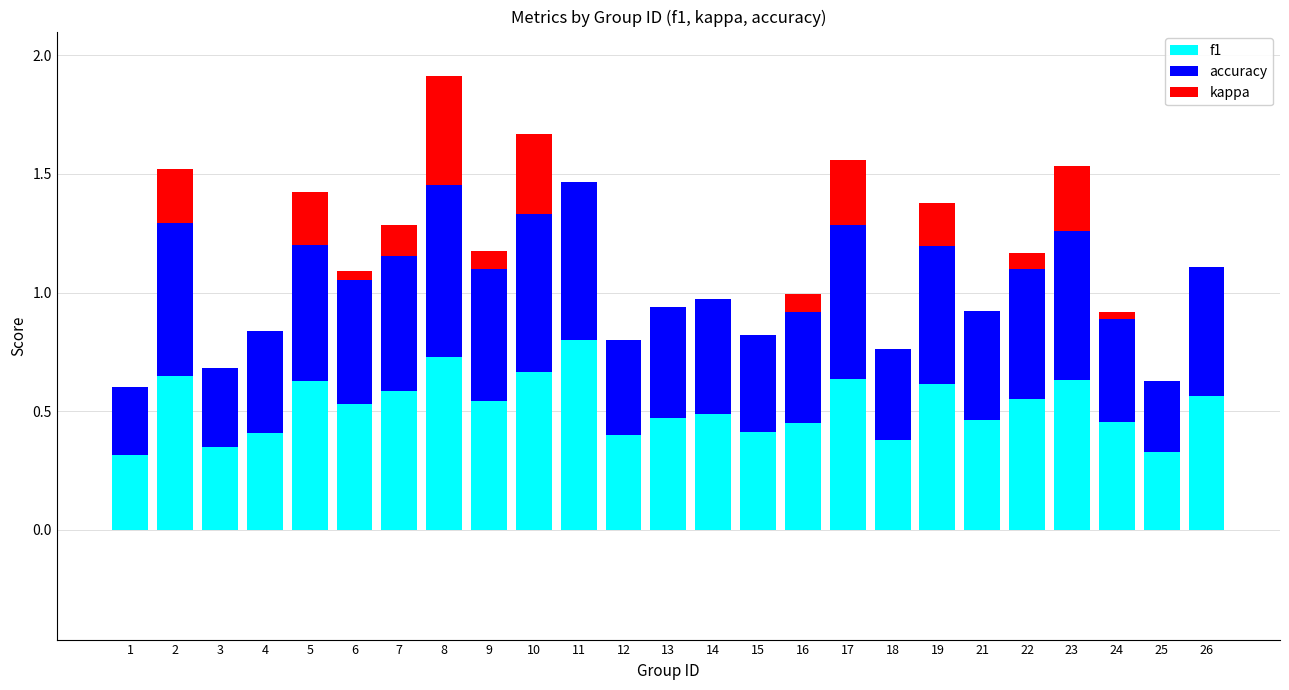

At which category is the sum across all series the highest?

8